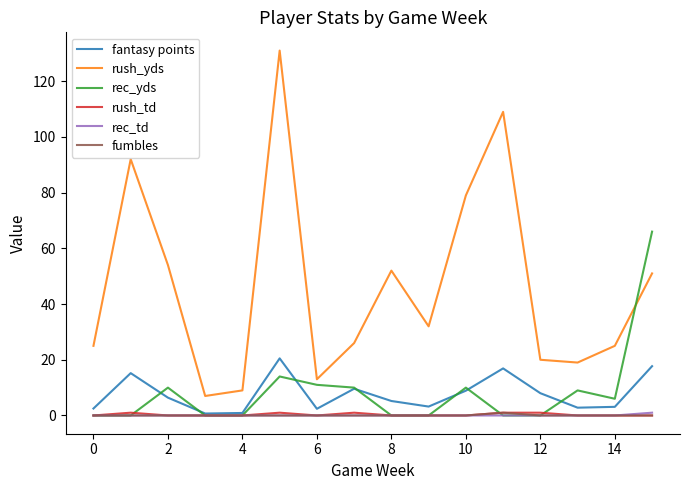

What is the minimum value for rush_yds?

7.0